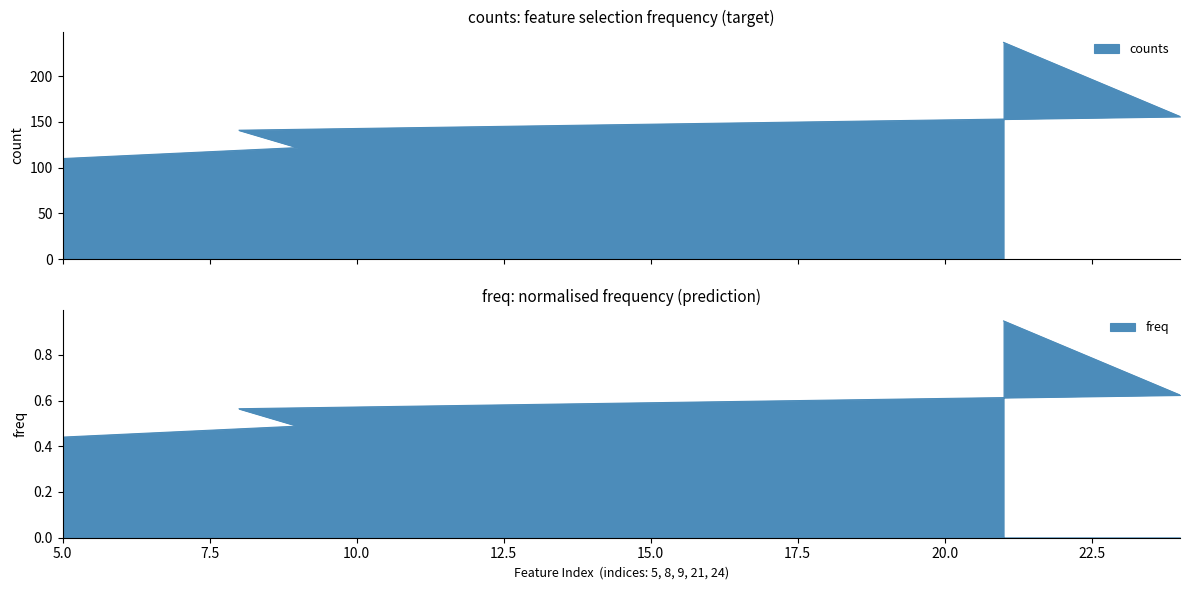

What is the difference between the maximum and minimum values in the freq series?

0.5